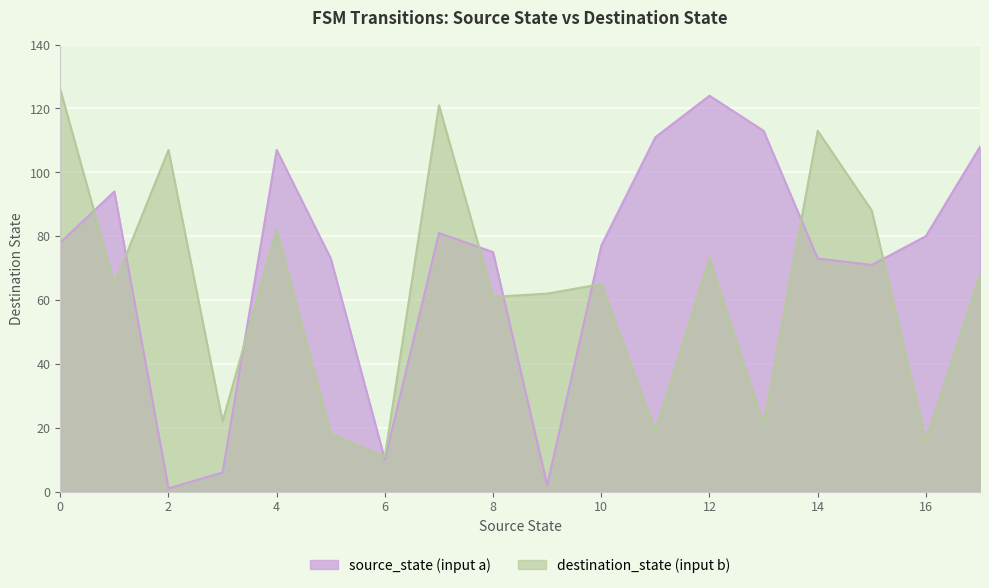

Rank the series by their average value, from lowest to highest.

destination_state (input b), source_state (input a)